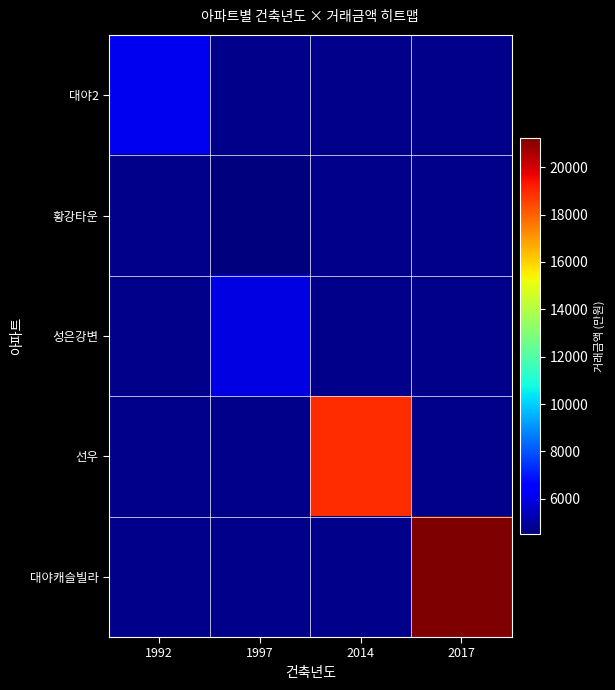

What is the smallest value displayed?

4500.0